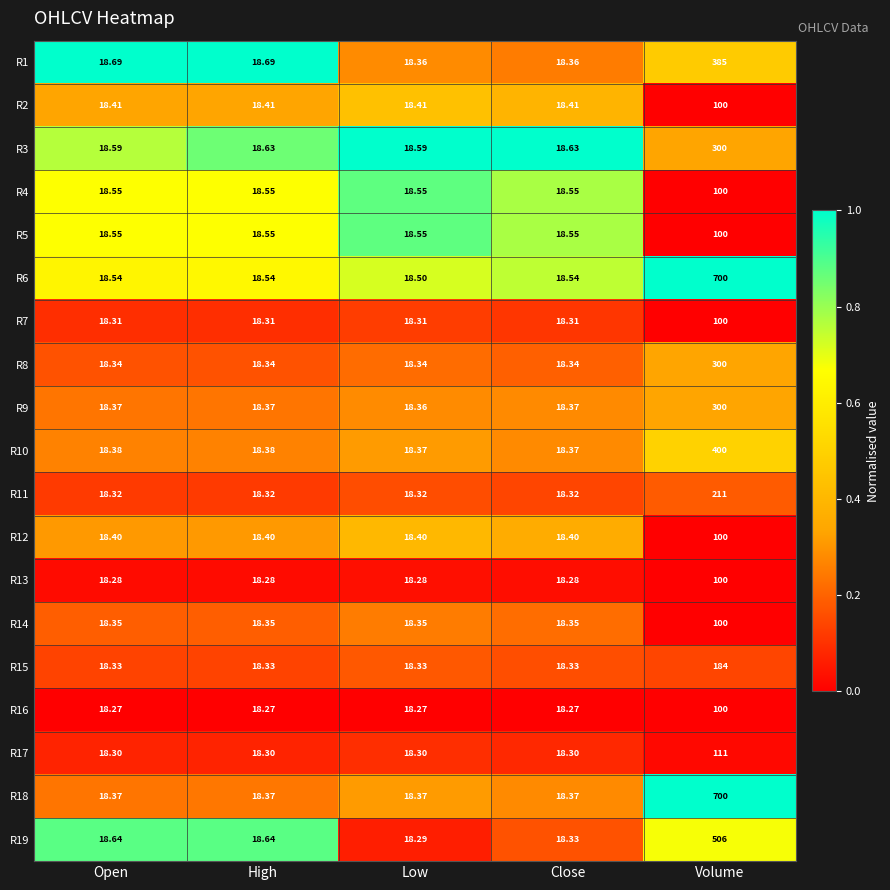

At which category is the sum across all series the highest?

Volume